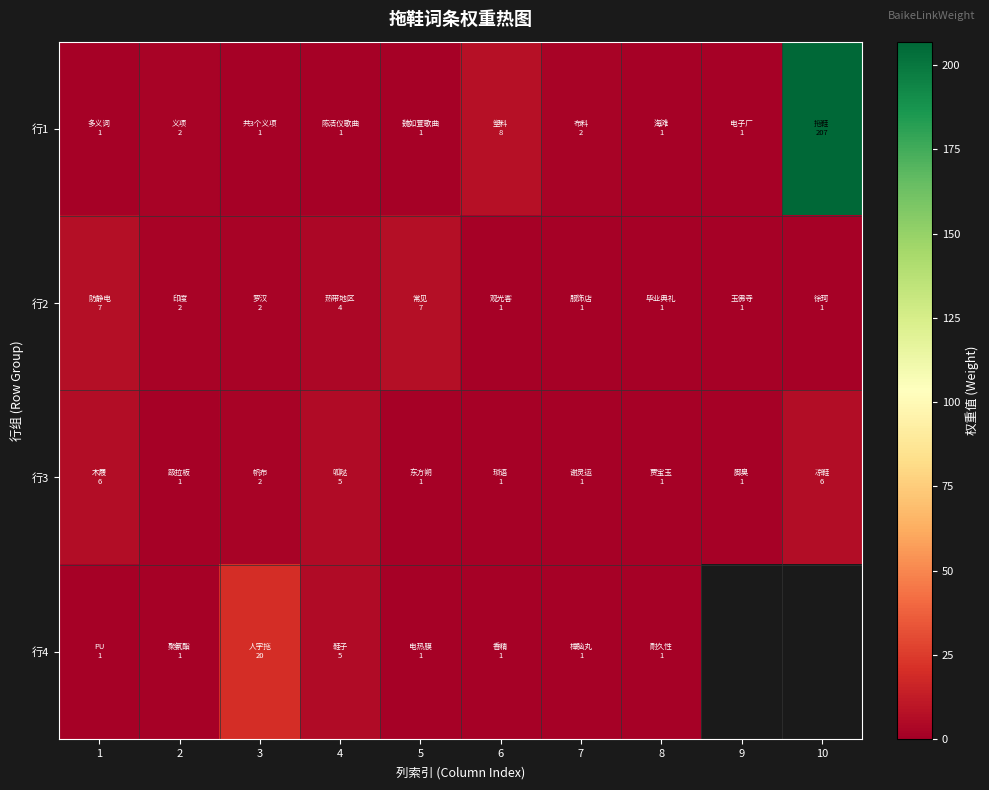

At which category does the chart reach its minimum across all series?

1